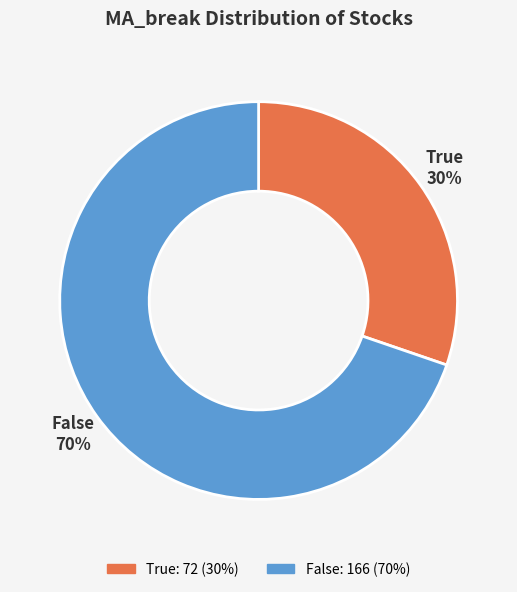

Do False and True together represent more than half of the pie?

Yes